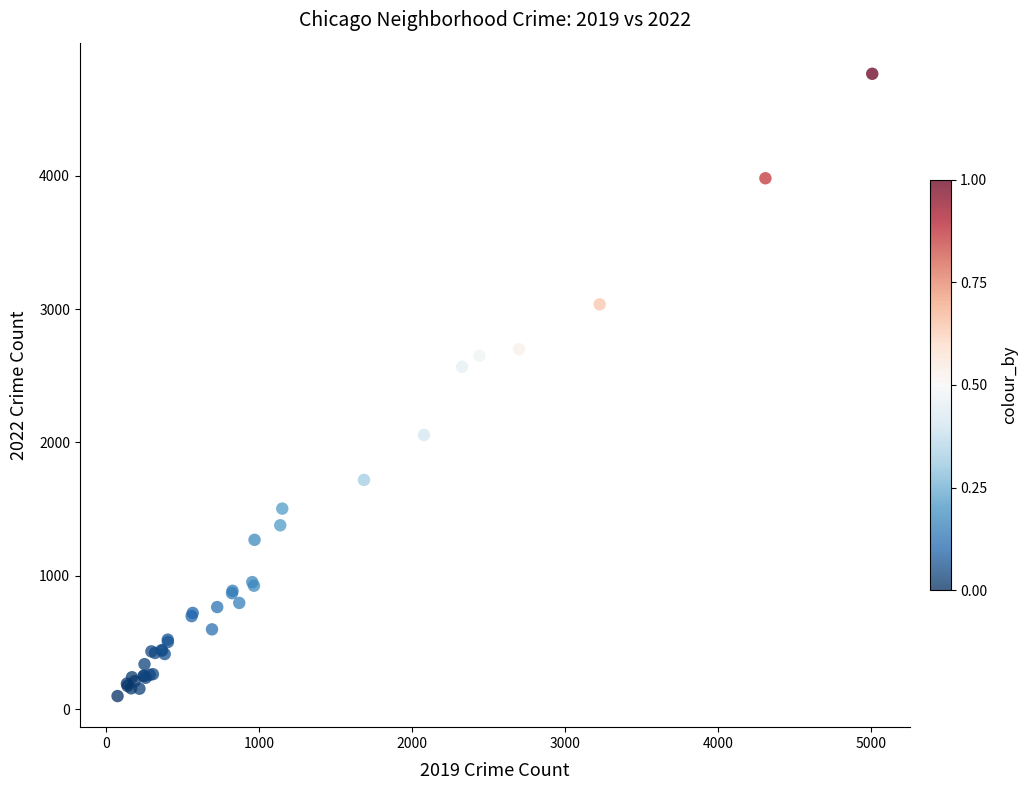

What Y value in the scatter plot is closest to 2431?

2567